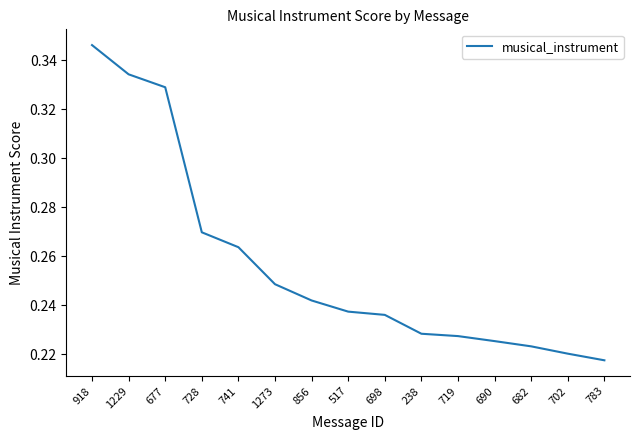

How many lines are shown in the chart?

1